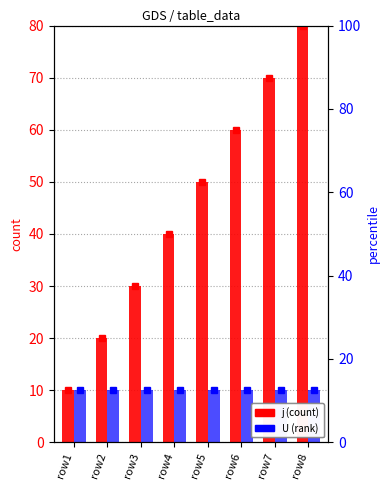

How many bars are there in total?

16